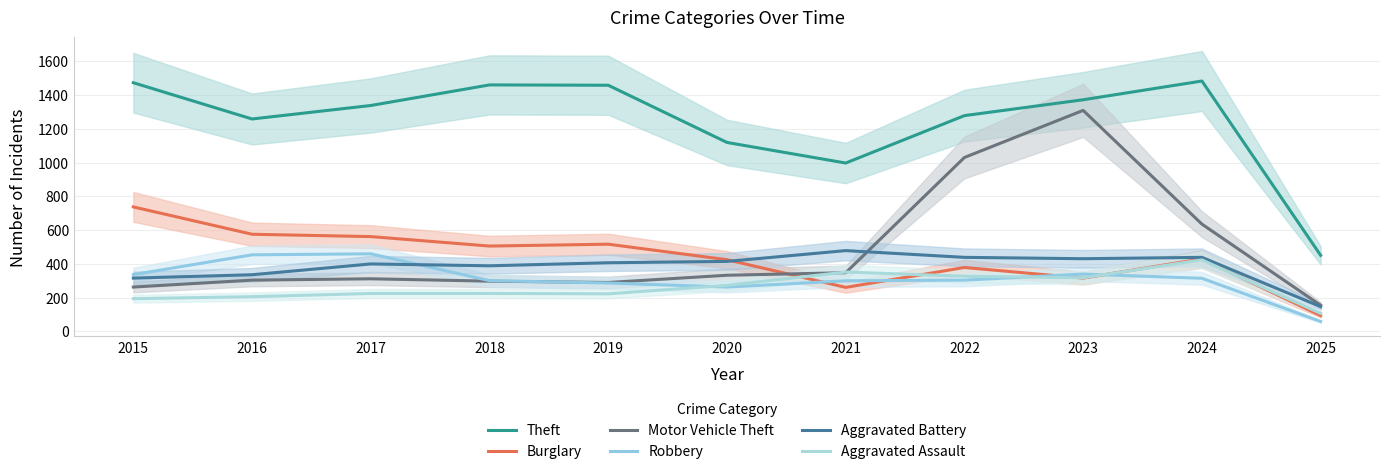

Rank the series by their maximum value, from lowest to highest.

Aggravated Assault, Robbery, Aggravated Battery, Burglary, Motor Vehicle Theft, Theft